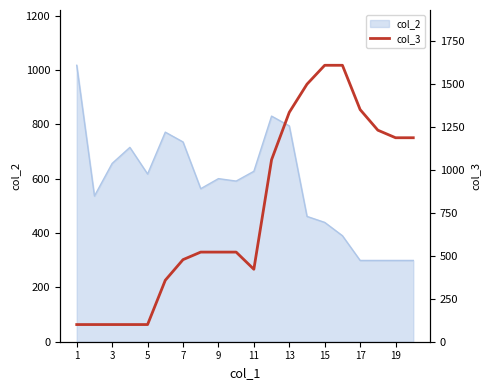

What is the sum of all values?

15400